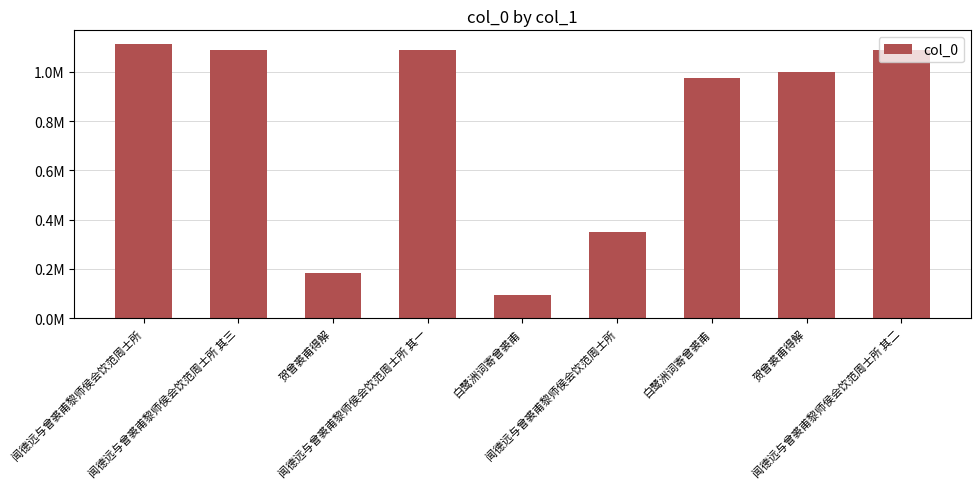

What is the average value?

776401